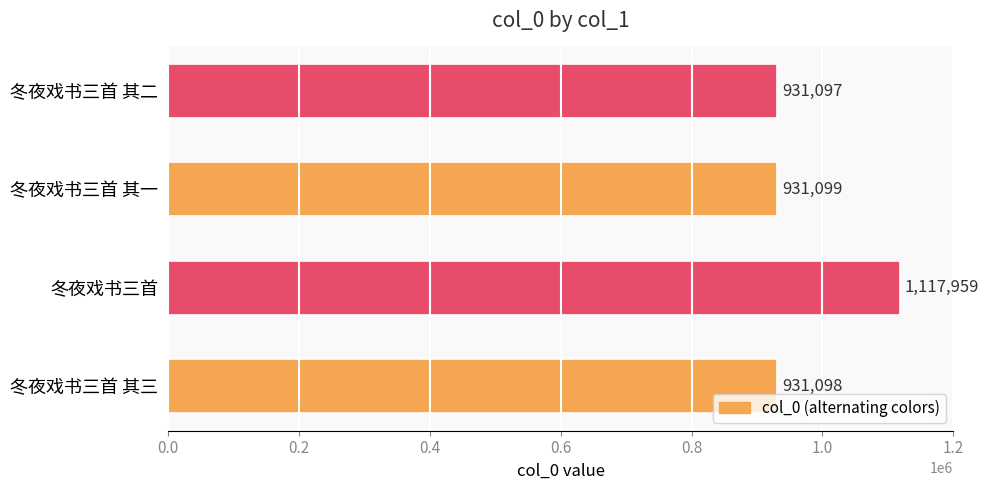

Reading bottom to top, extract all data points from this chart.

931098	1117959	931099	931097